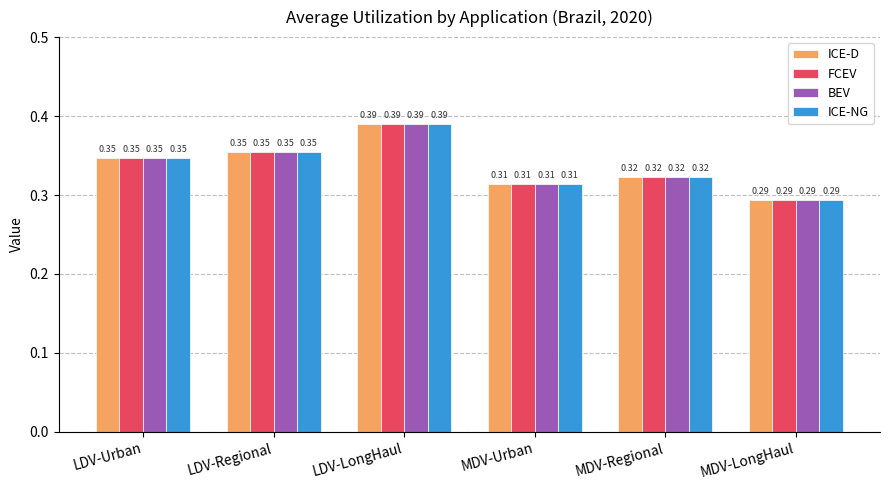

Count the number of categories in the chart.

6